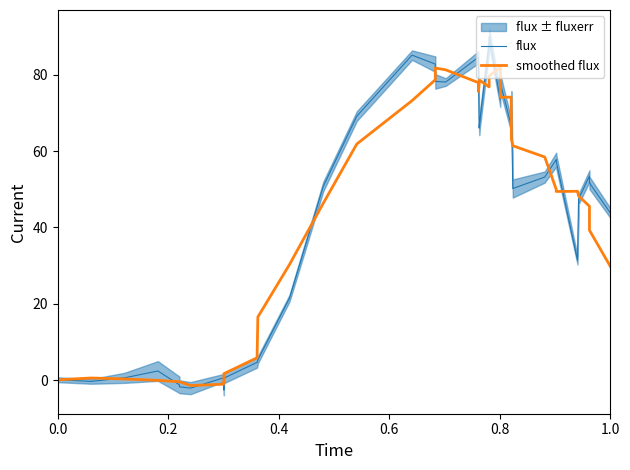

What is the highest value of the flux series?

90.0